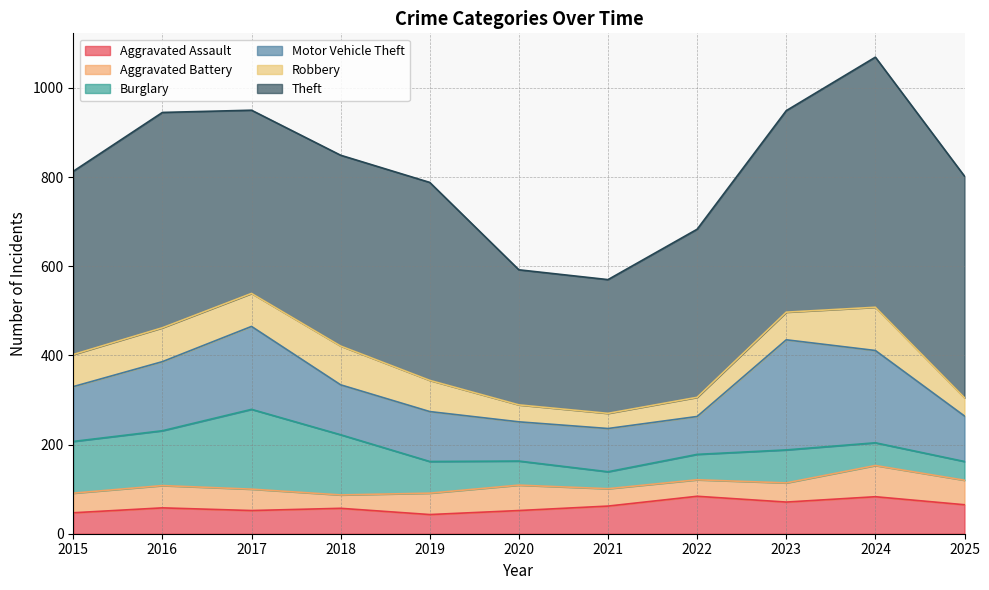

What is the difference between the Robbery values at 2018 and 2022?

44